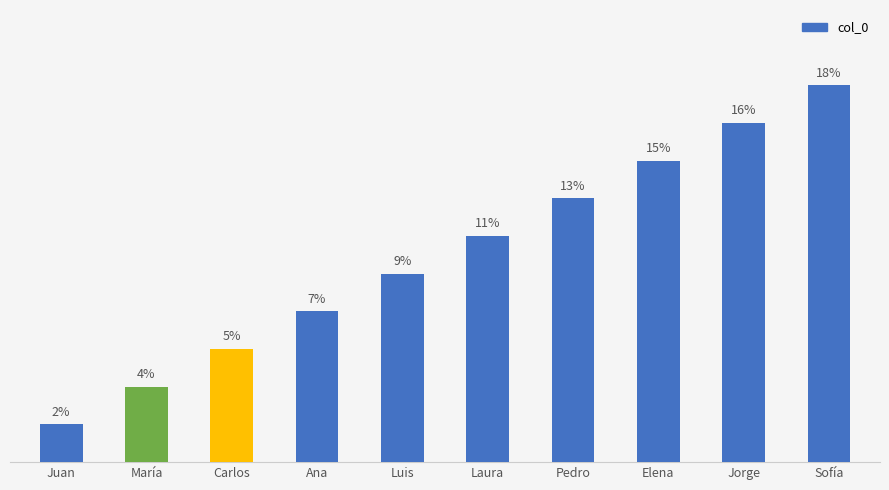

List the labels in order of value, largest first.

Sofía, Jorge, Elena, Pedro, Laura, Luis, Ana, Carlos, María, Juan